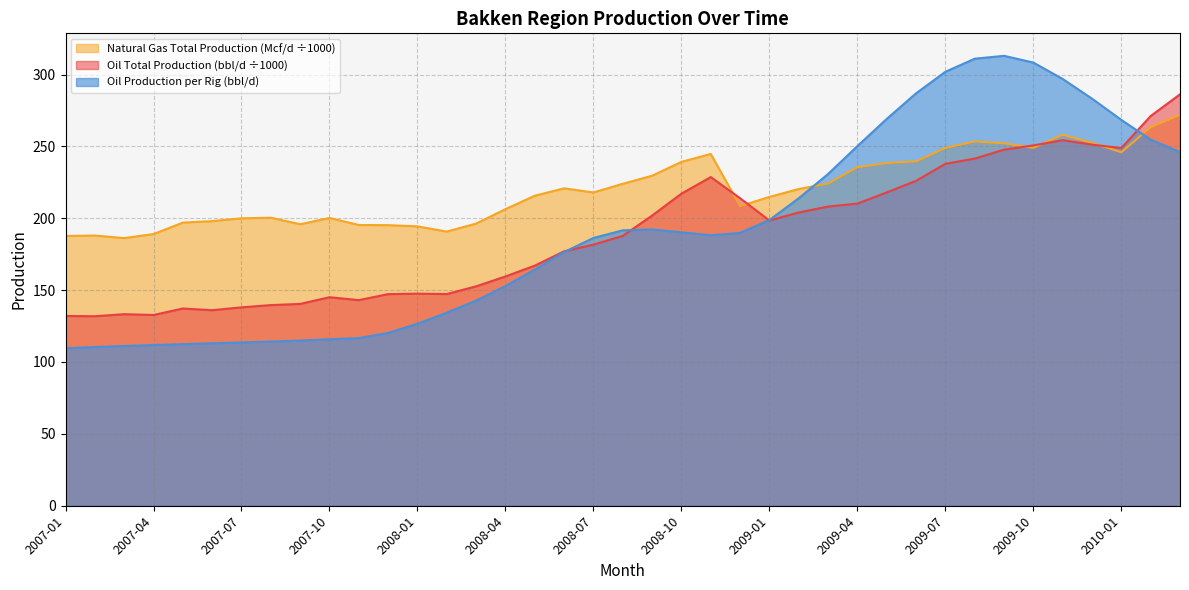

At which label is Oil Total Production (bbl/d) closest to 209?

2009-03